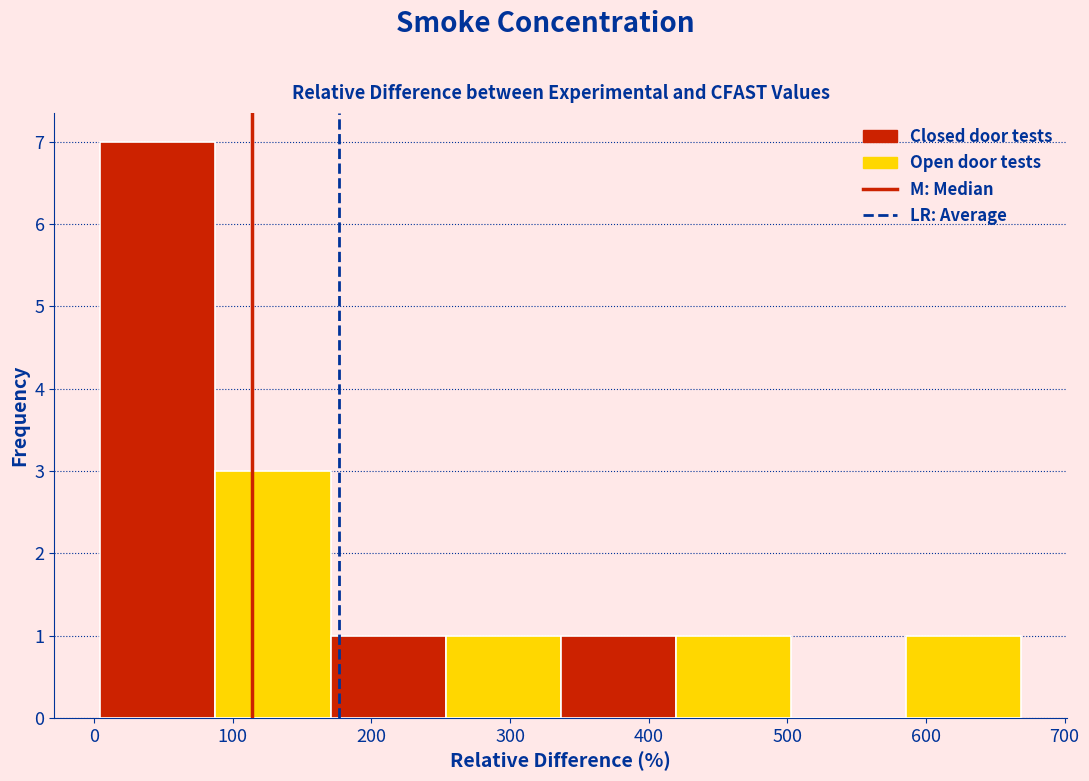

What is the height of the bar covering 340 to 420 on the x-axis? Neither the bar edges nor the heights are printed on the chart, so give them approximately, as read against the axes.

1